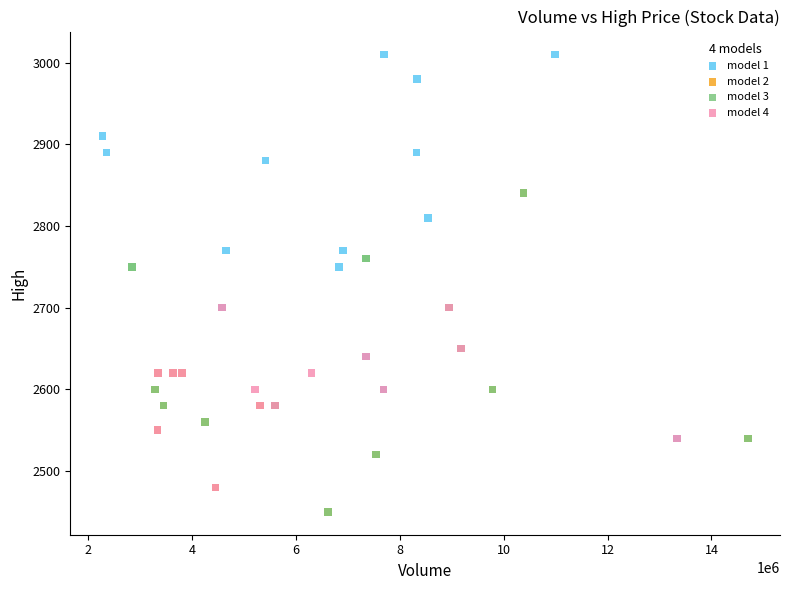

Which series reaches the maximum Y coordinate?

model 1